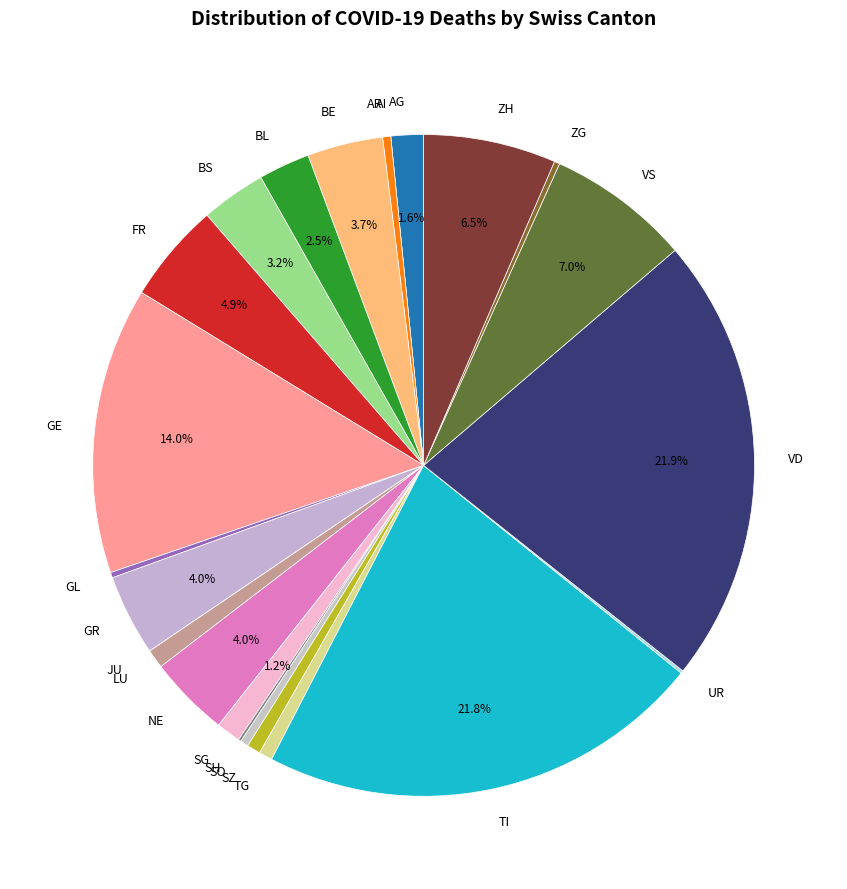

Does ZH represent more than half of the total?

No